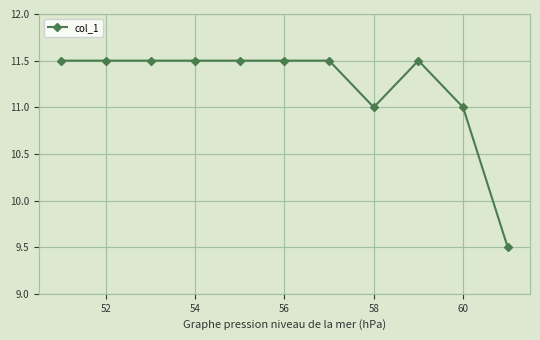

What is the maximum value shown in the chart?

11.5